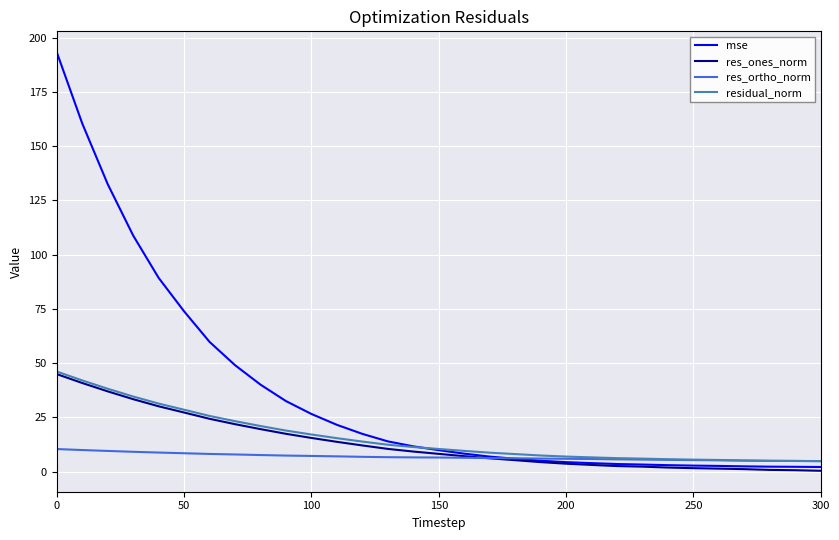

Which series has the widest spread of values?

mse